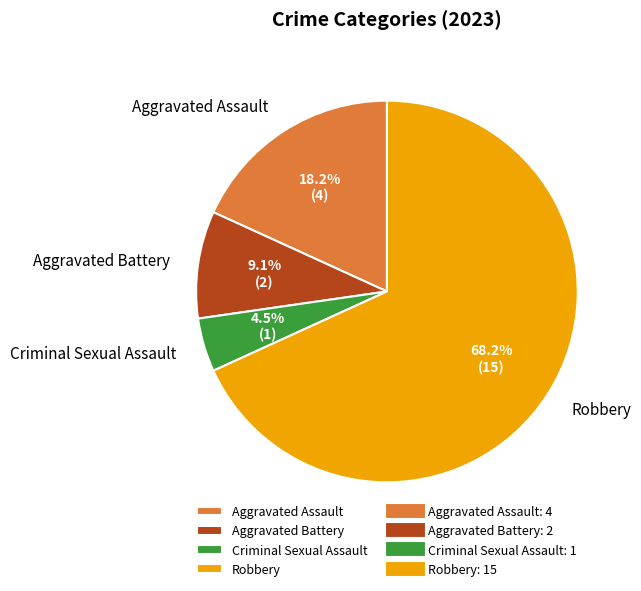

What portion of the pie excludes Aggravated Assault?

81.8%